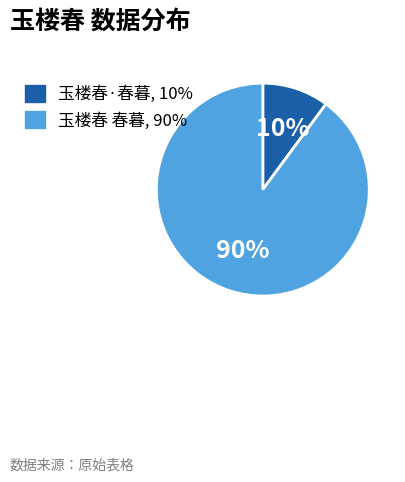

Is it true that 玉楼春·春暮 is 1% of the pie?

False